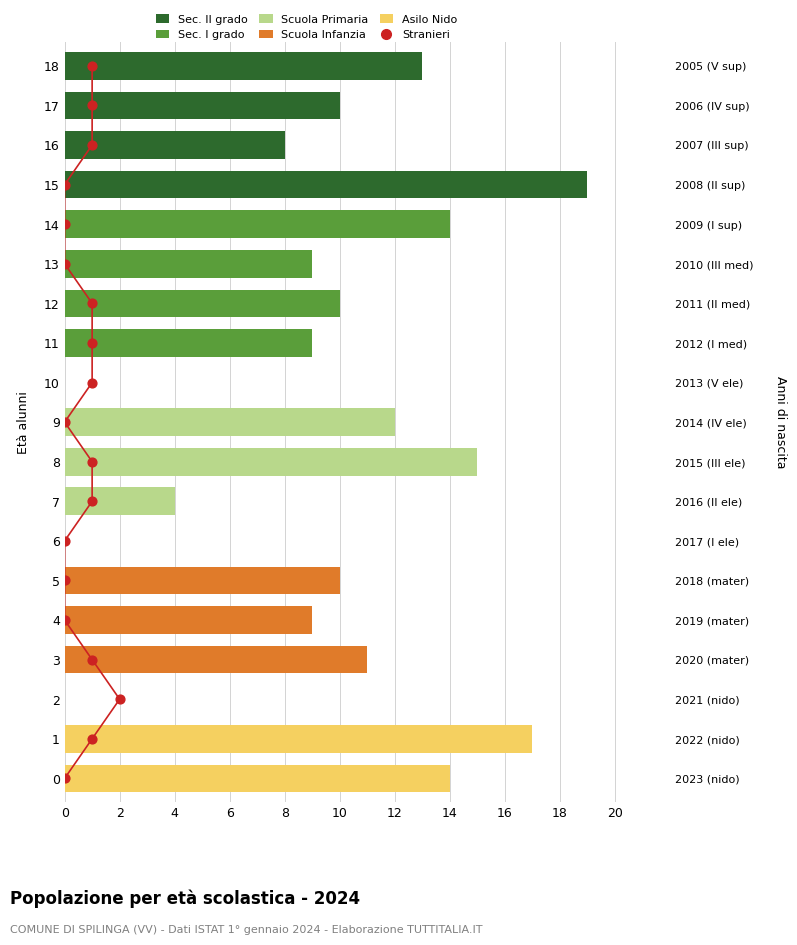

At which category is the sum across all series the highest?

15